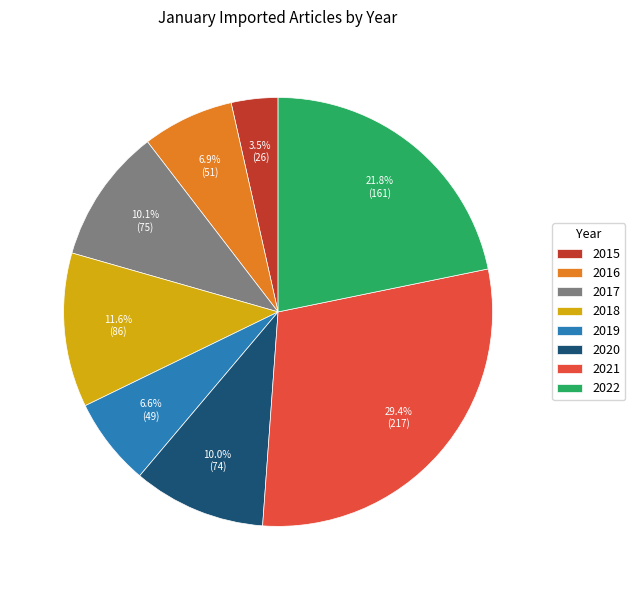

How many segments does this pie chart have?

8